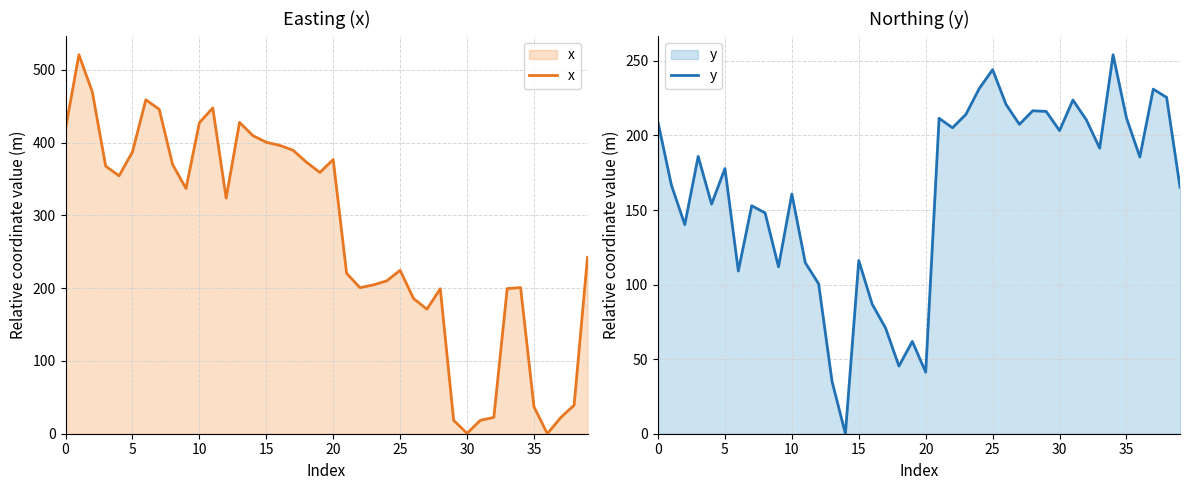

What is the maximum value shown in the chart?

520.7